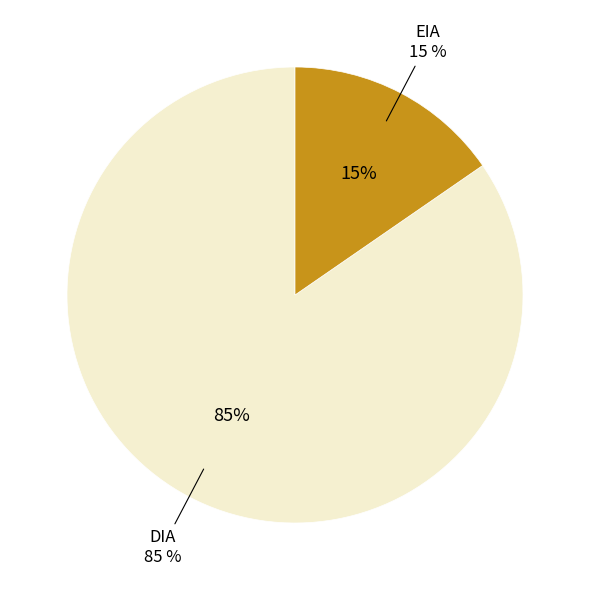

Which slice is the largest?

DIA